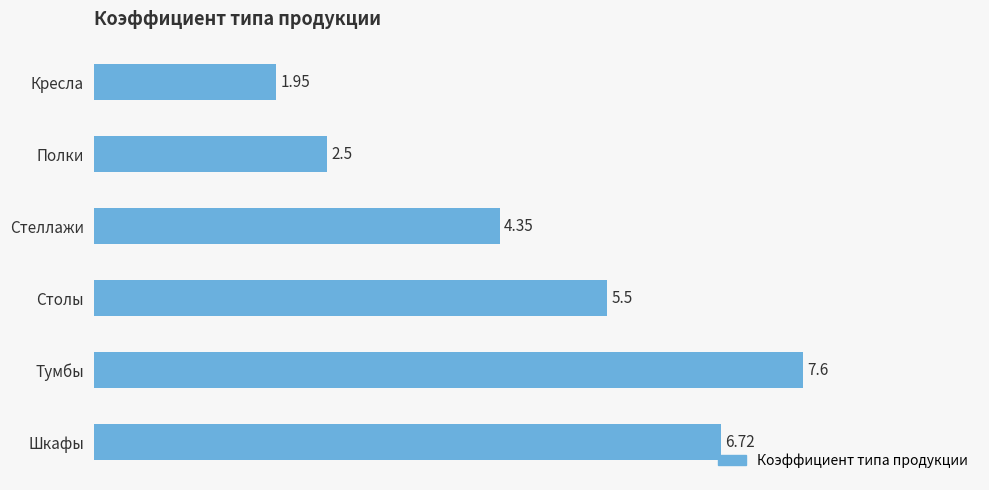

What is the change in value from Кресла to Шкафы?

+4.8